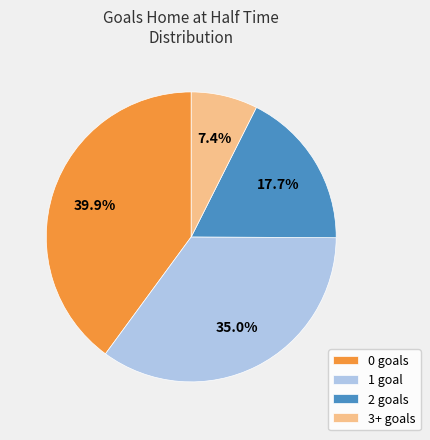

What percentage is NOT represented by 0?

60.1%